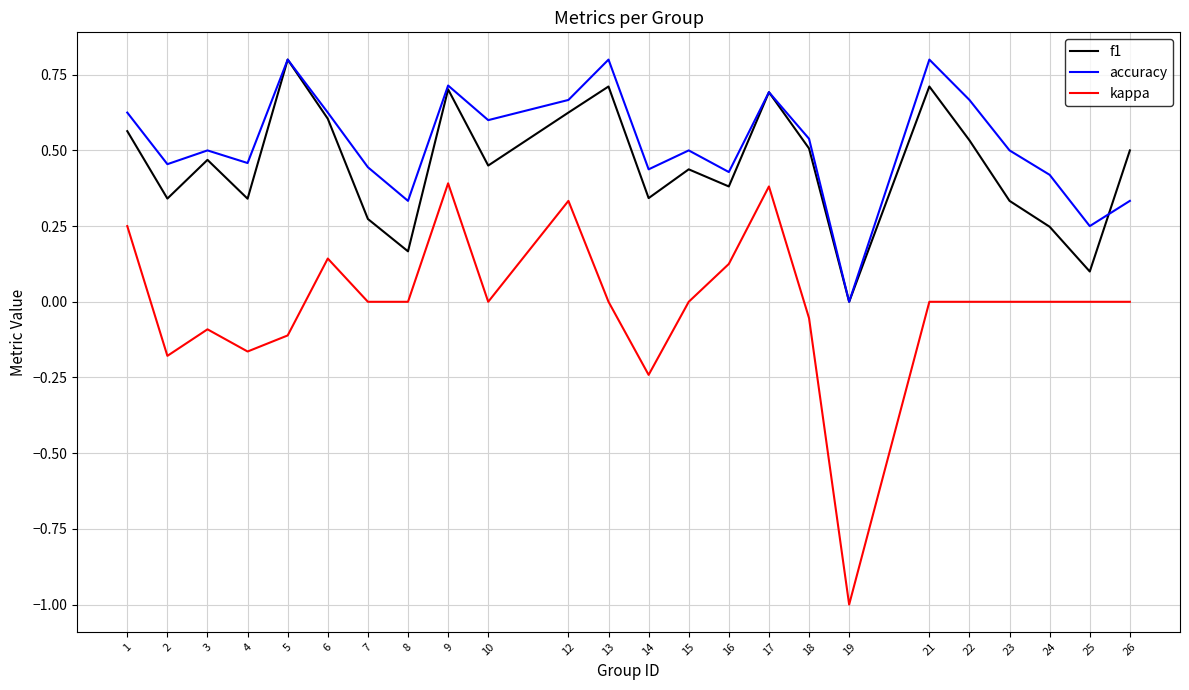

What is the maximum value shown in the chart?

0.8